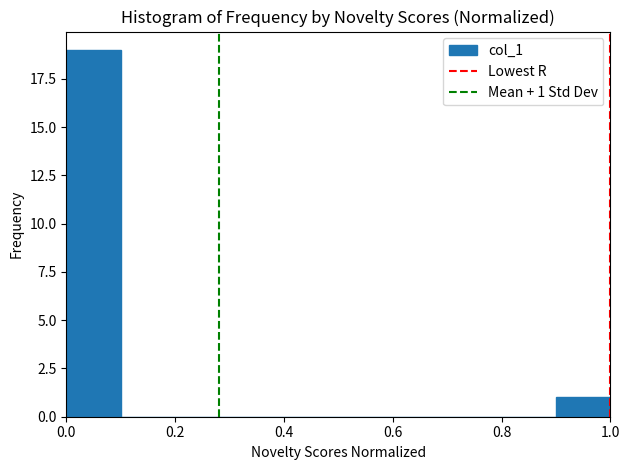

Which range on the x-axis has the tallest bar?

0.0 to 0.1